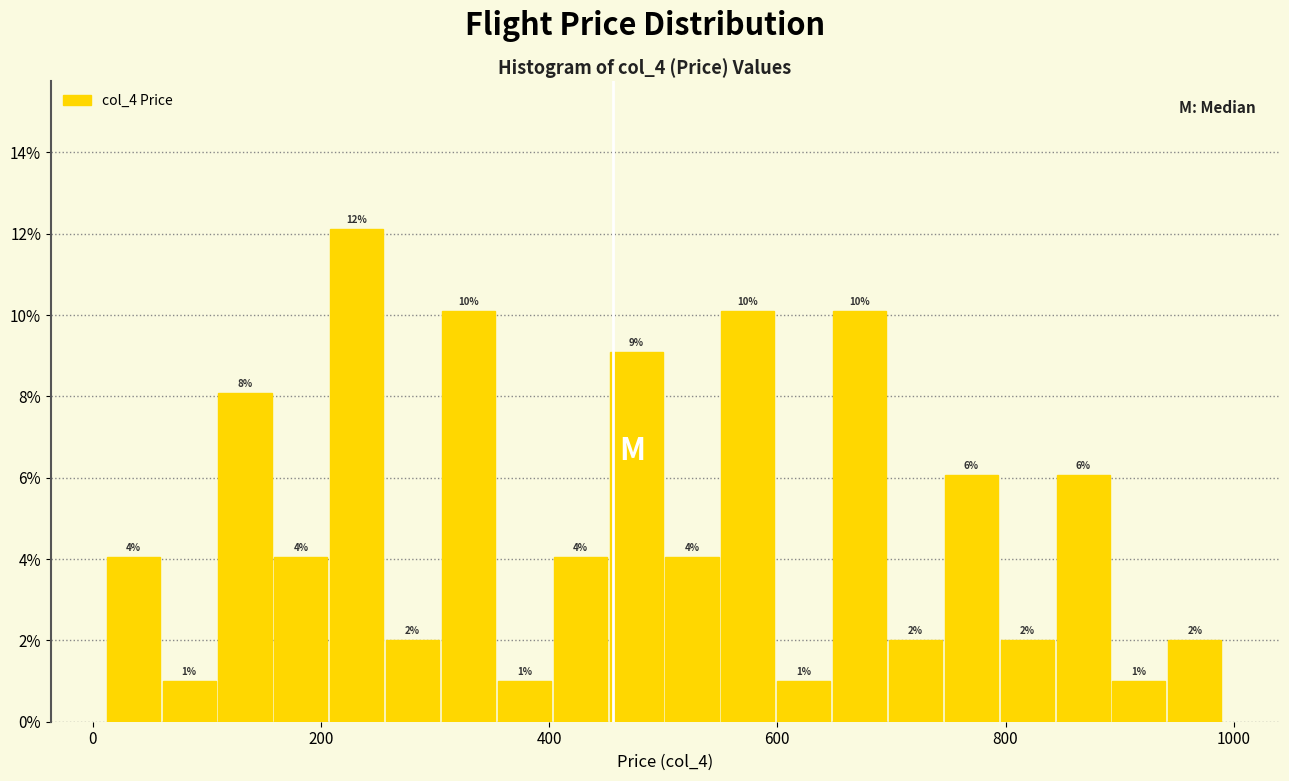

Around what value on the x-axis is the tallest bar? Give the approximate position of its centre, as read against the axis.

240